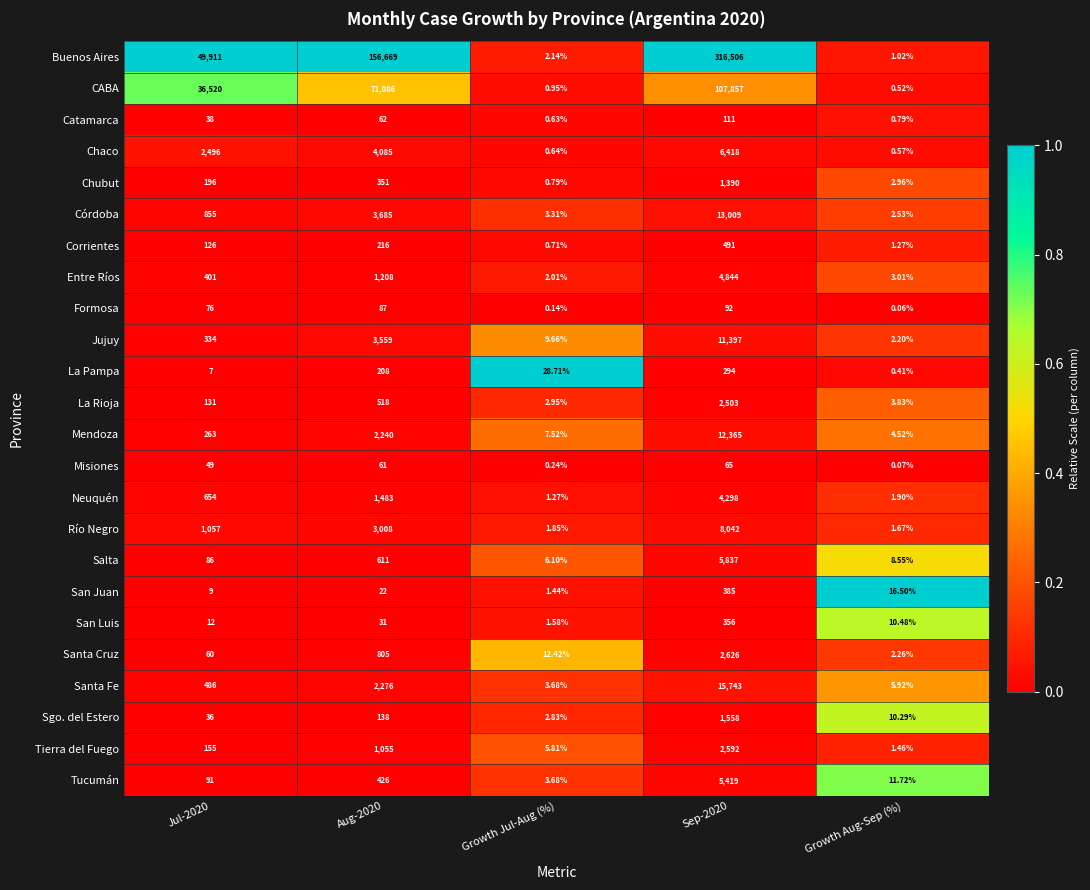

List the series in order of their peak value, lowest first.

Misiones, Formosa, Catamarca, La Pampa, San Luis, San Juan, Corrientes, Chubut, Sgo. del Estero, La Rioja, Tierra del Fuego, Santa Cruz, Neuquén, Entre Ríos, Tucumán, Salta, Chaco, Río Negro, Jujuy, Mendoza, Córdoba, Santa Fe, CABA, Buenos Aires